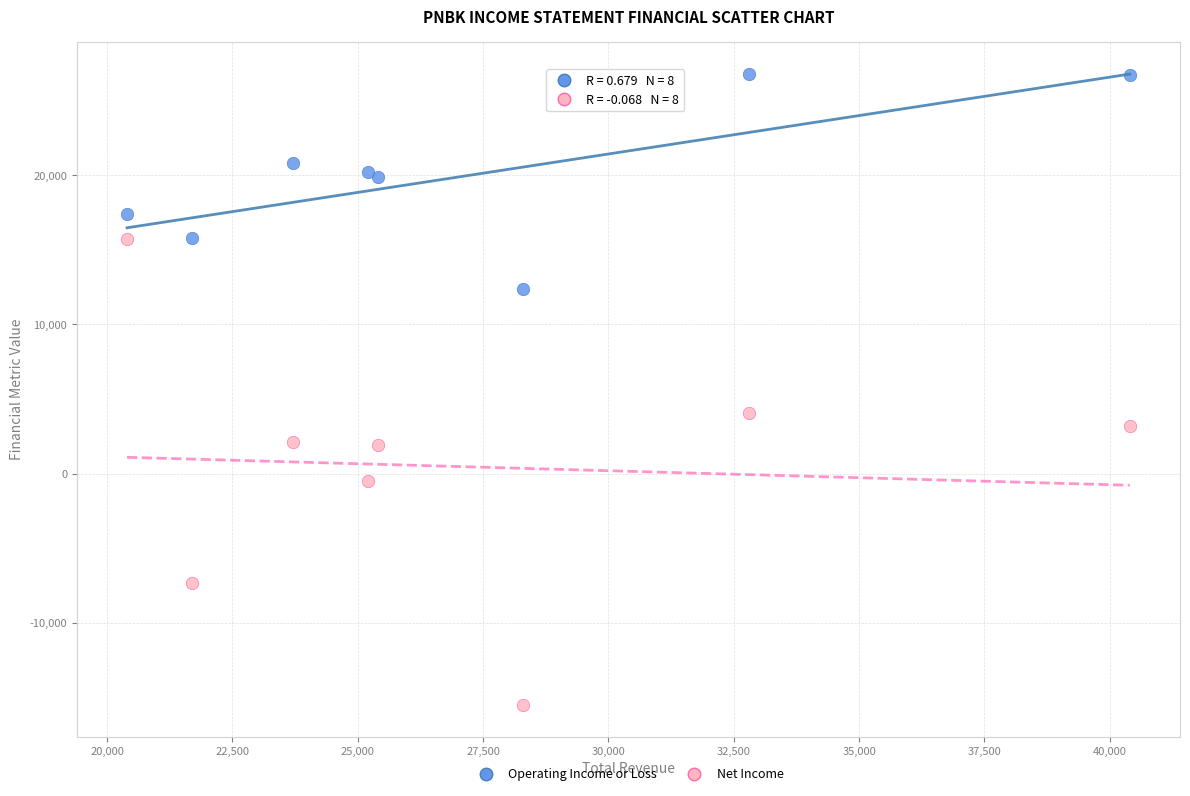

Across all series, what Y value is closest to 5650?

4100